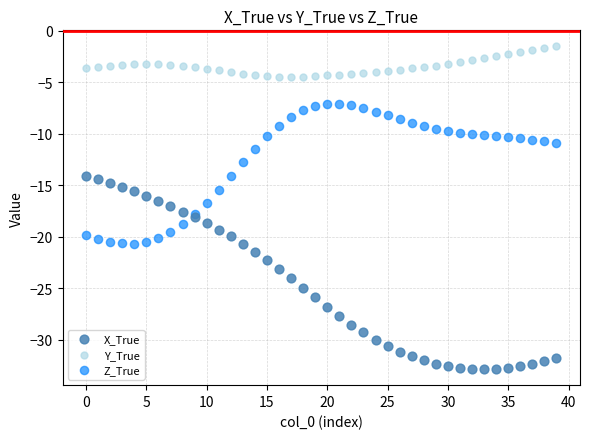

Which series contains the lowest Y value?

X_True